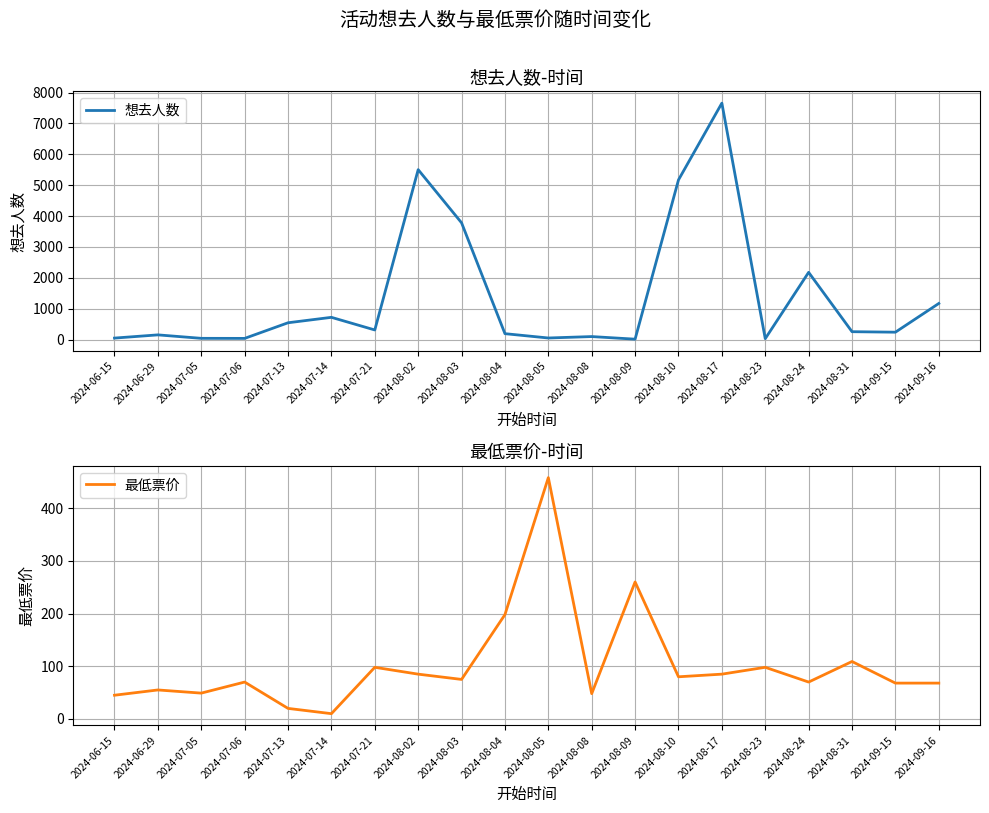

What is the label of the 13th point from the left?

2024-08-09